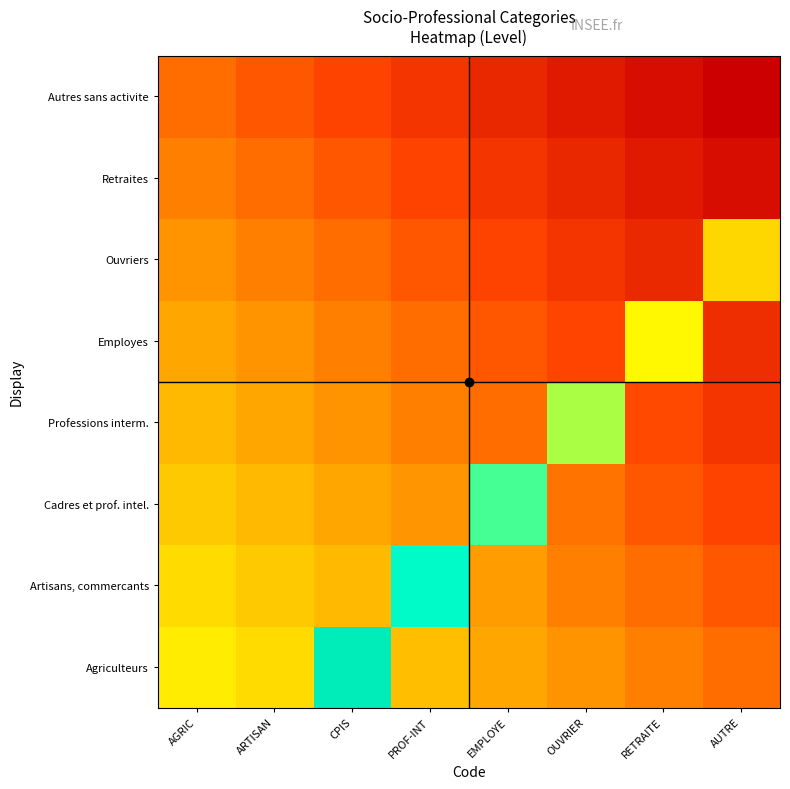

Between PROF-INT and OUVRIER, which is larger?

PROF-INT